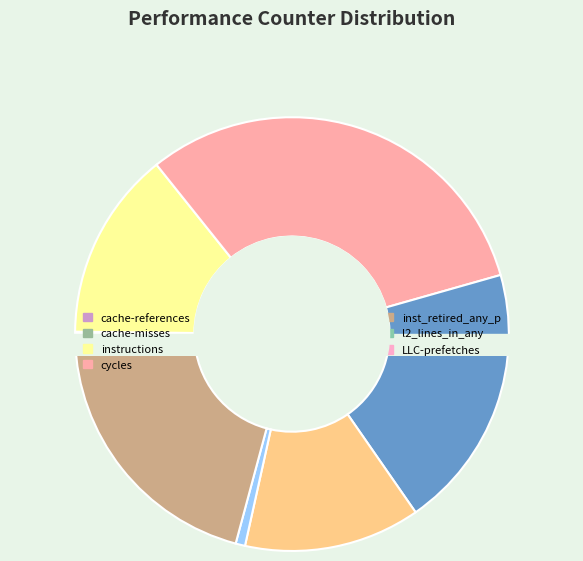

Which has a higher value, cycles or instructions?

cycles